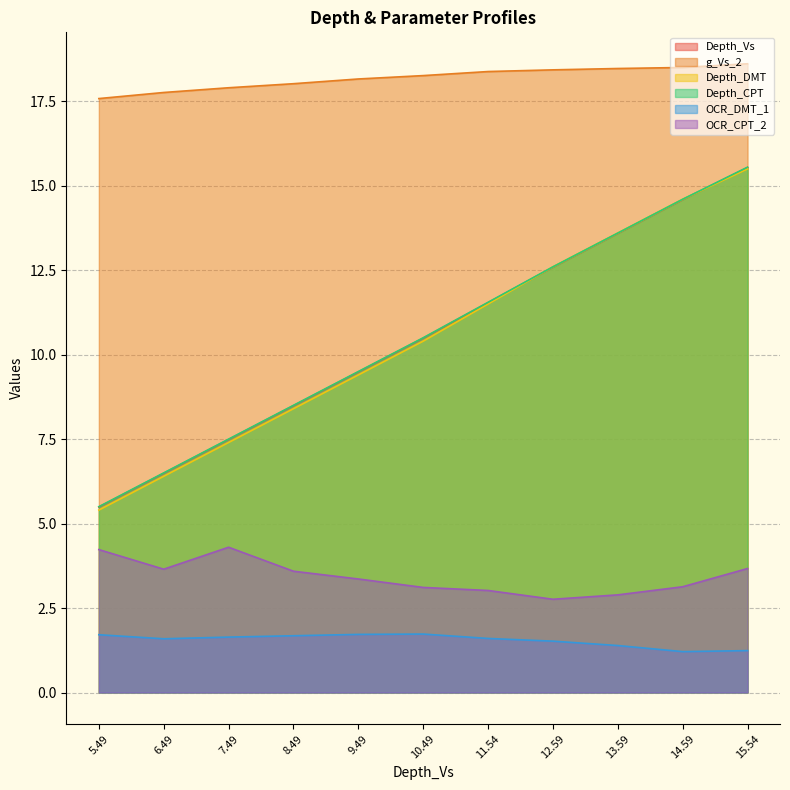

What is the sum of all Depth_CPT values?

115.9